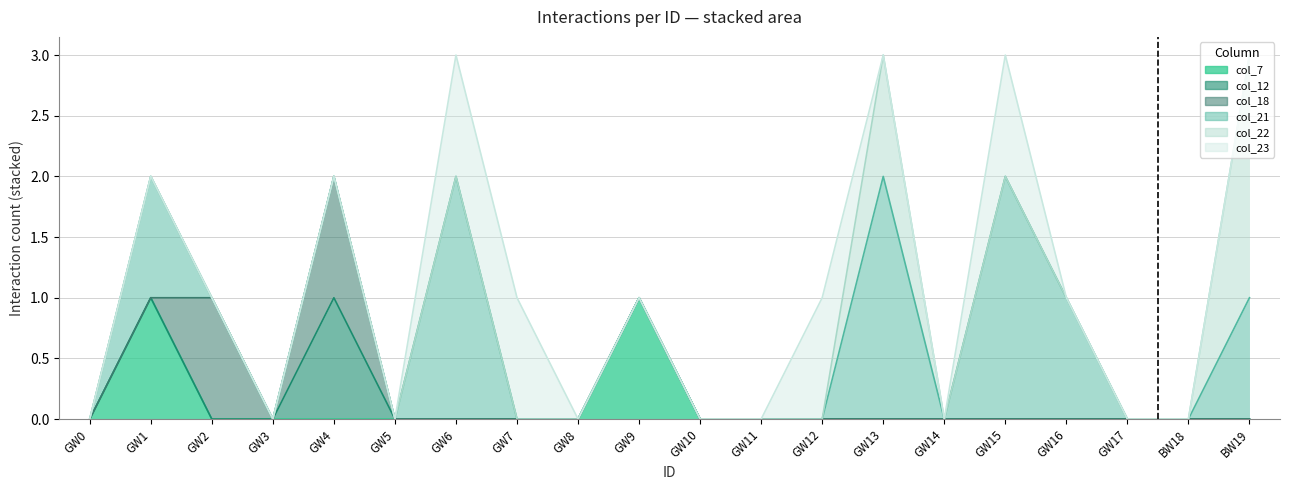

Rank the series at GW6 from highest to lowest value.

col_21, col_23, col_7, col_12, col_18, col_22